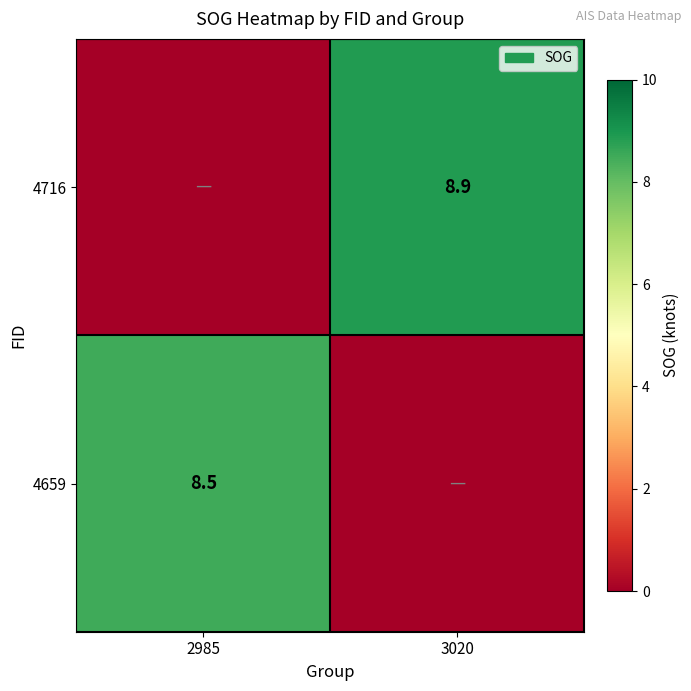

Is the value of 4716 at 3020 greater than the value of 4659 at 2985?

Yes